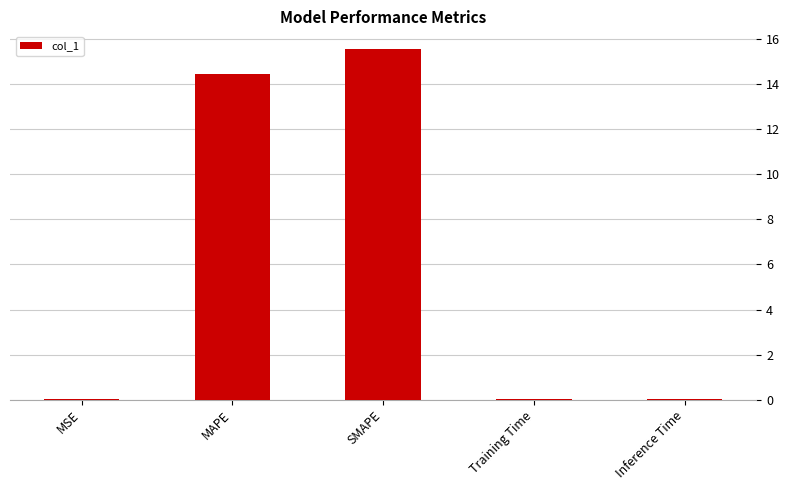

What is the greatest value displayed?

15.6